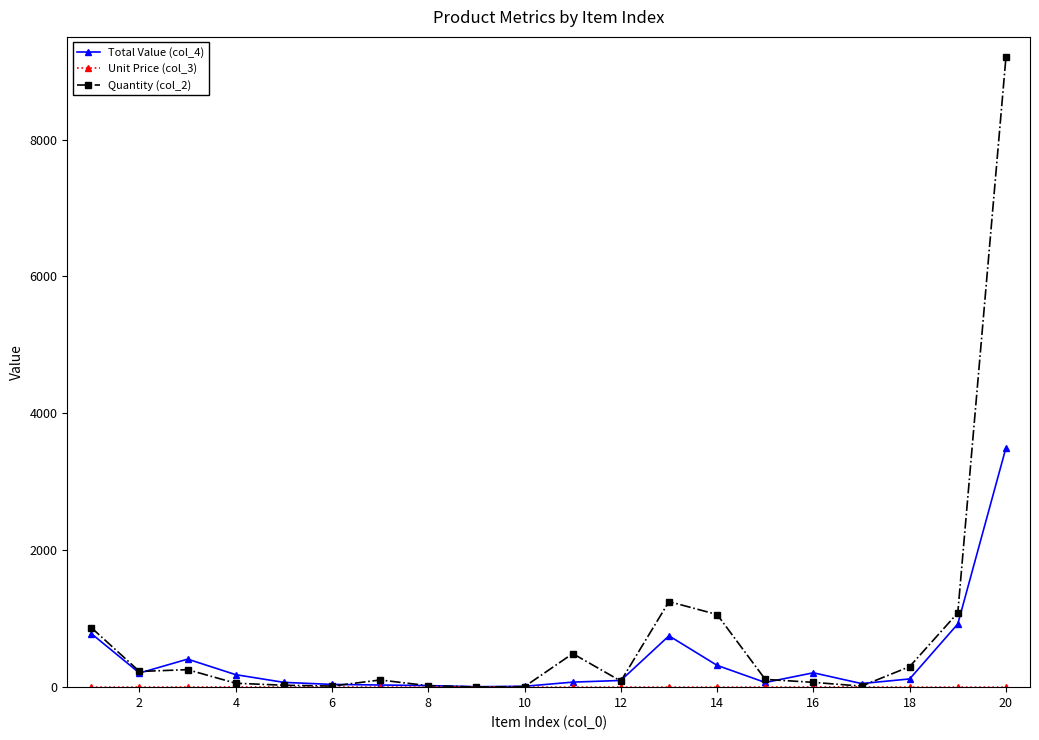

Which series has the widest spread of values?

Quantity (col_2)